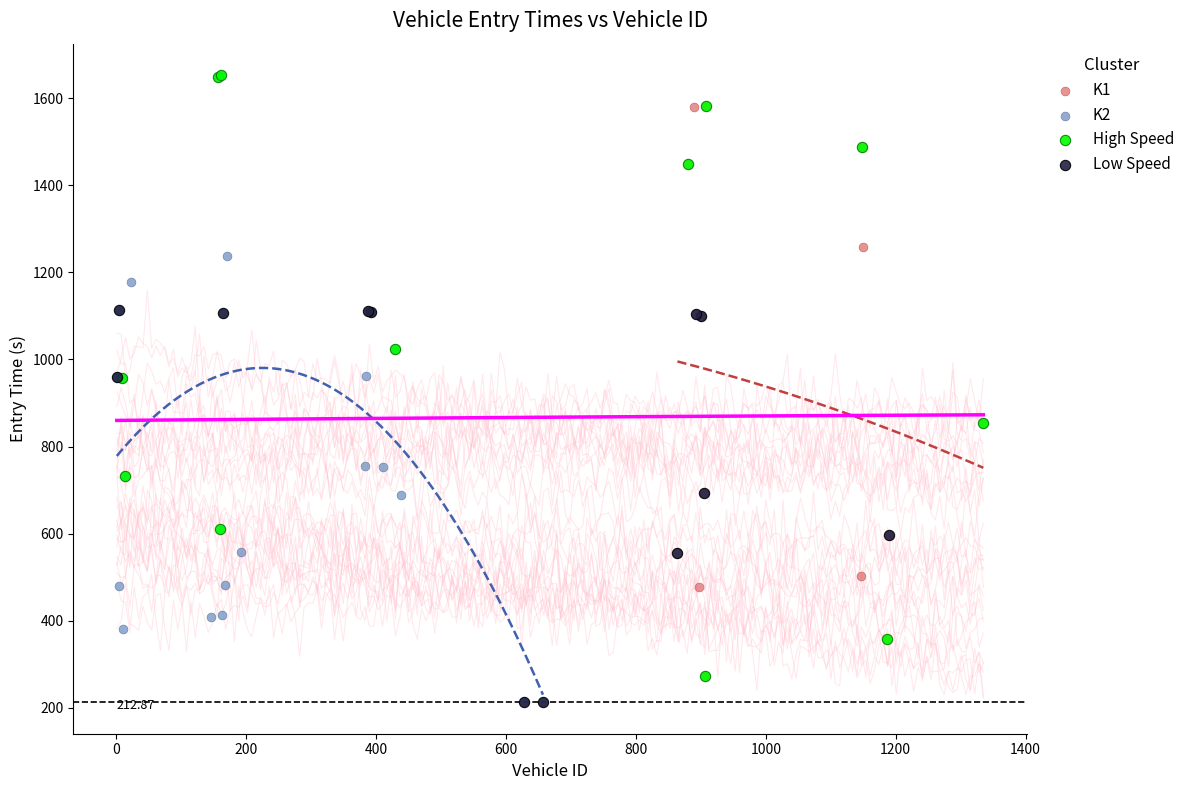

Which series has the largest Y range (max minus min)?

K2